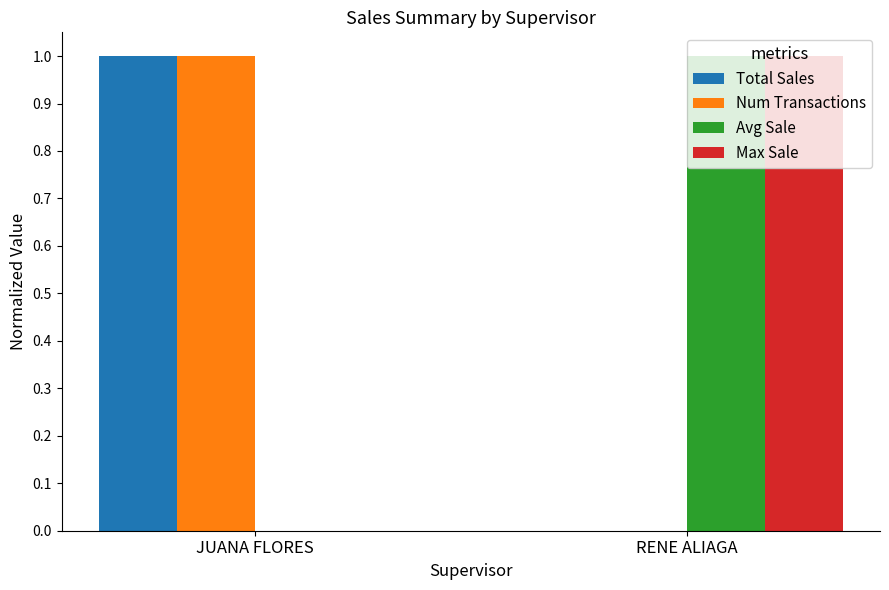

Which category has the highest value in the Max Sale series?

RENE ALIAGA